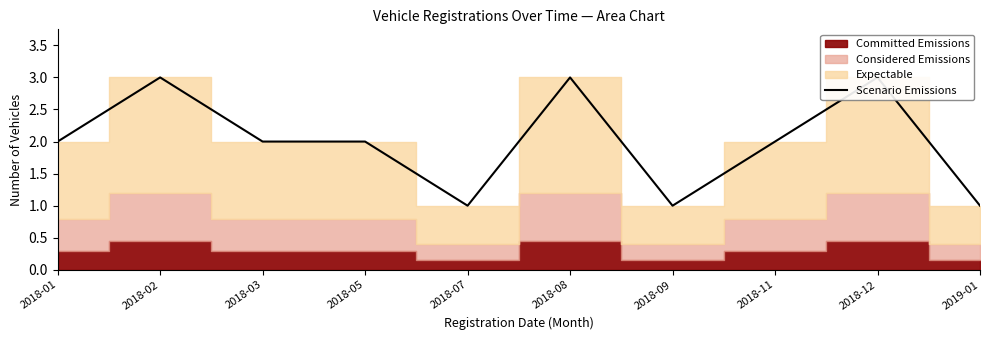

Rank the categories by value from lowest to highest.

2018-07, 2018-09, 2019-01, 2018-01, 2018-03, 2018-05, 2018-11, 2018-02, 2018-08, 2018-12